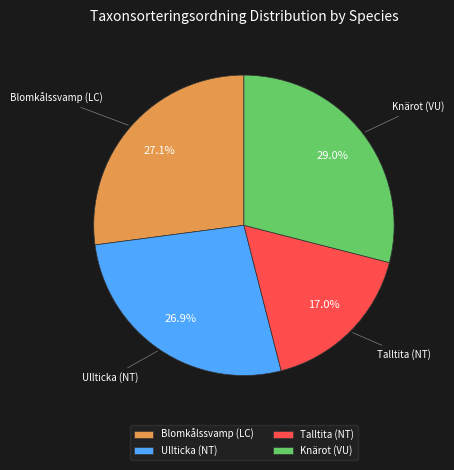

To the nearest percent, what is the average slice percentage?

25%